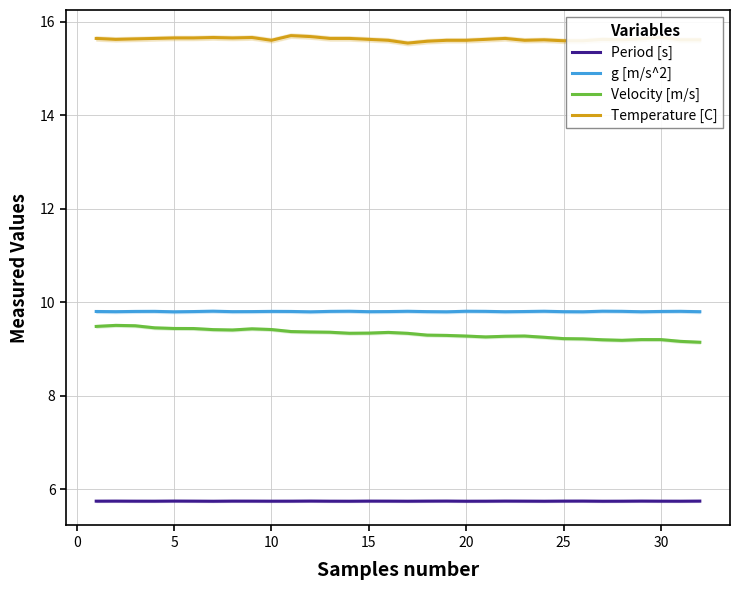

True or false: Velocity [m/s] and Temperature [C] cross at least once.

False